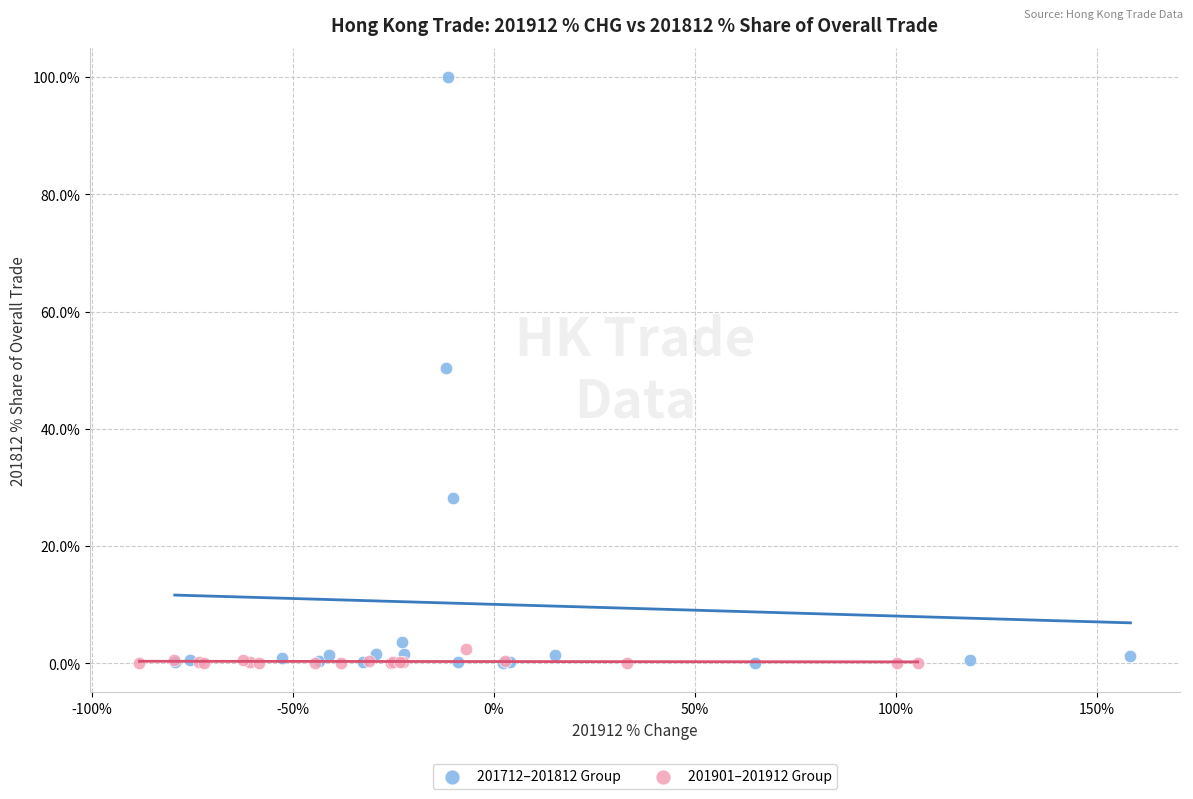

Which series has the largest Y range (max minus min)?

201712–201812 Group